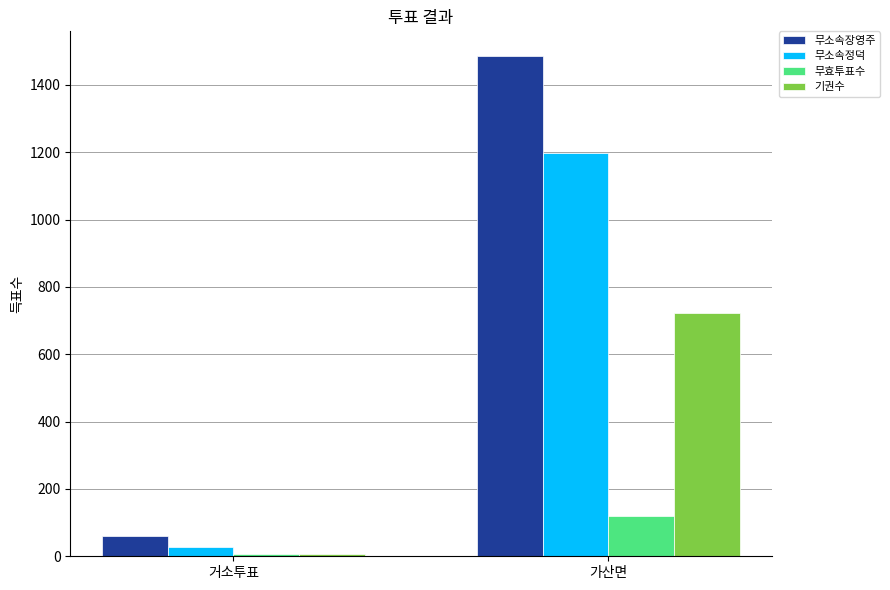

What position from the right is 가산면?

1